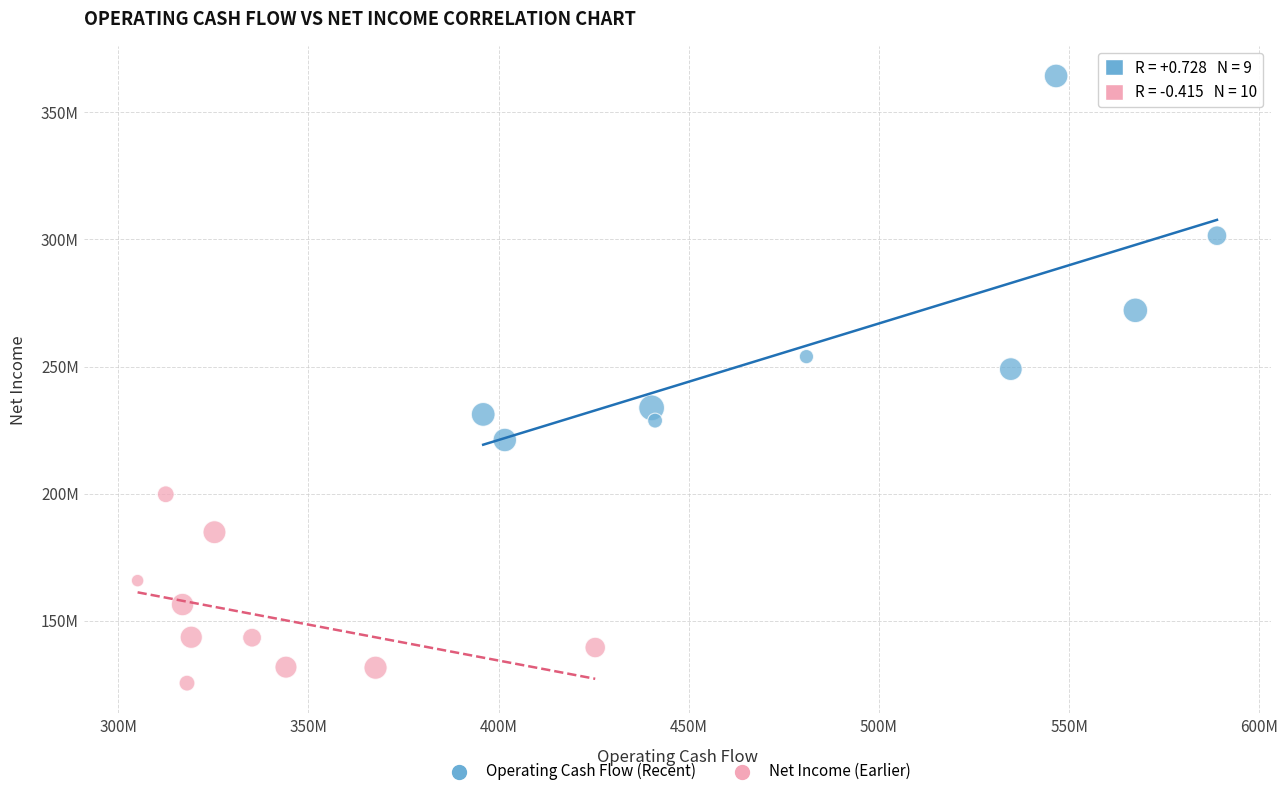

What are all the series names shown in the legend?

Operating Cash Flow (Recent), Net Income (Earlier)